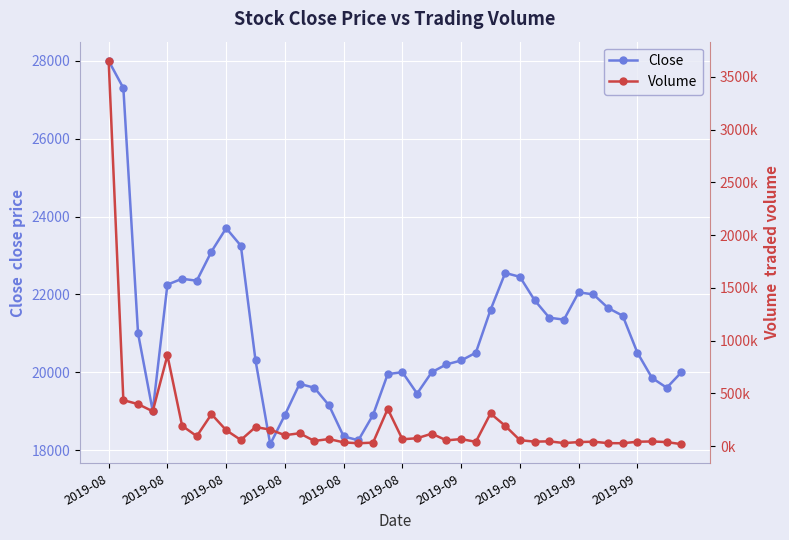

How many values in the Close series are below 20500?

19